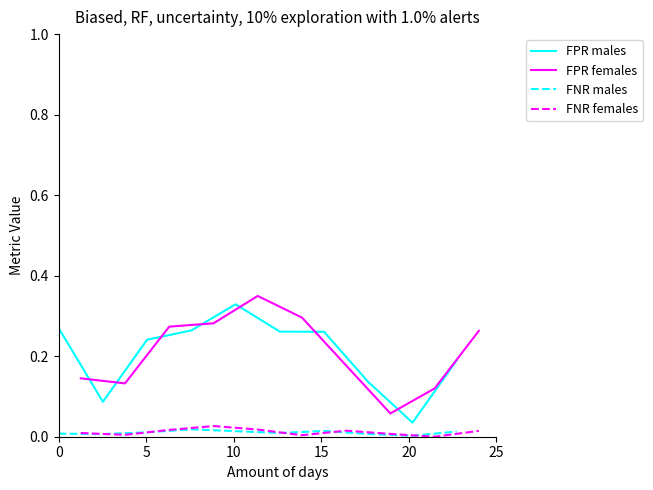

Reading left to right, list all the values displayed in this chart.

FPR males: 0.3	0.1	0.2	0.3	0.3	0.3	0.3	0.1	0.0	0.2
FPR females: 0.1	0.1	0.3	0.3	0.3	0.3	0.2	0.1	0.1	0.3
FNR males: 0.0	0.0	0.0	0.0	0.0	0.0	0.0	0.0	0.0	0.0
FNR females: 0.0	0.0	0.0	0.0	0.0	0.0	0.0	0.0	0.0	0.0